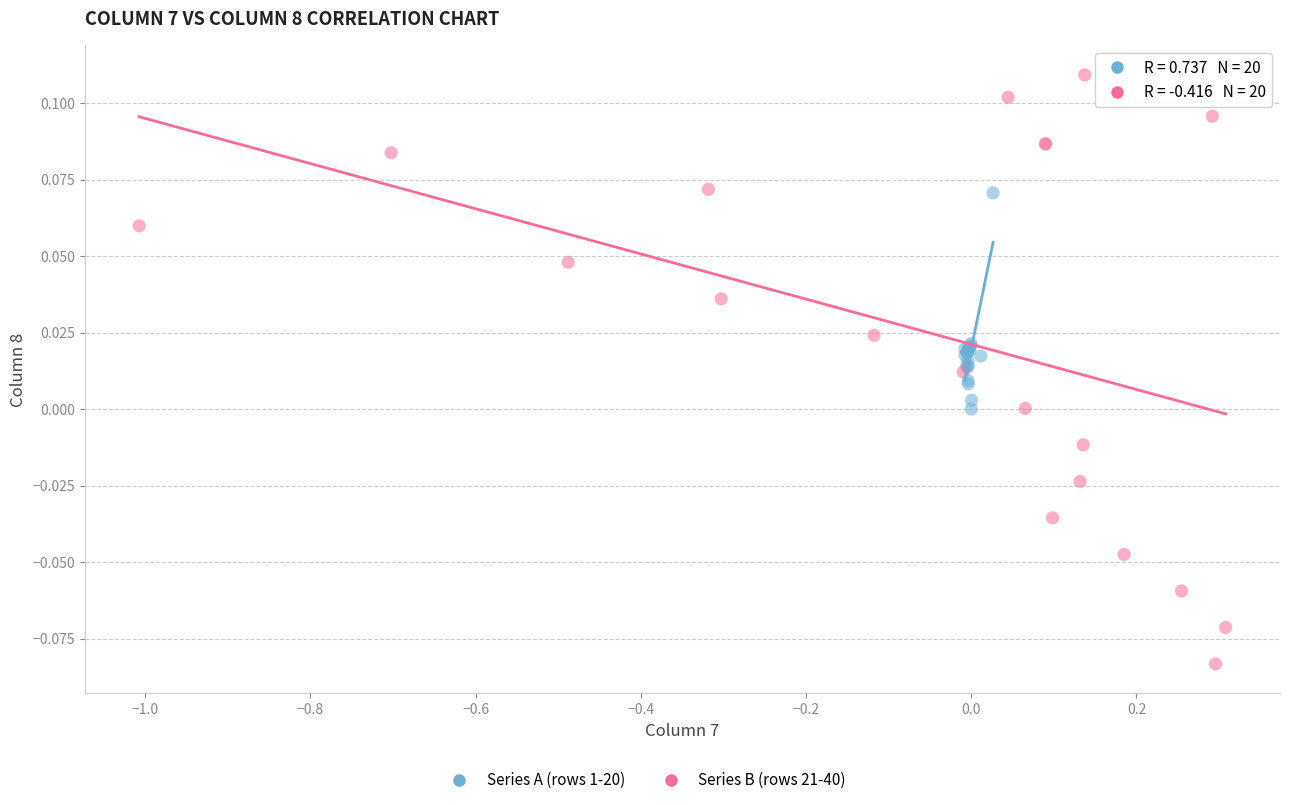

Which series has the widest spread of Y values?

Series B (rows 21-40)